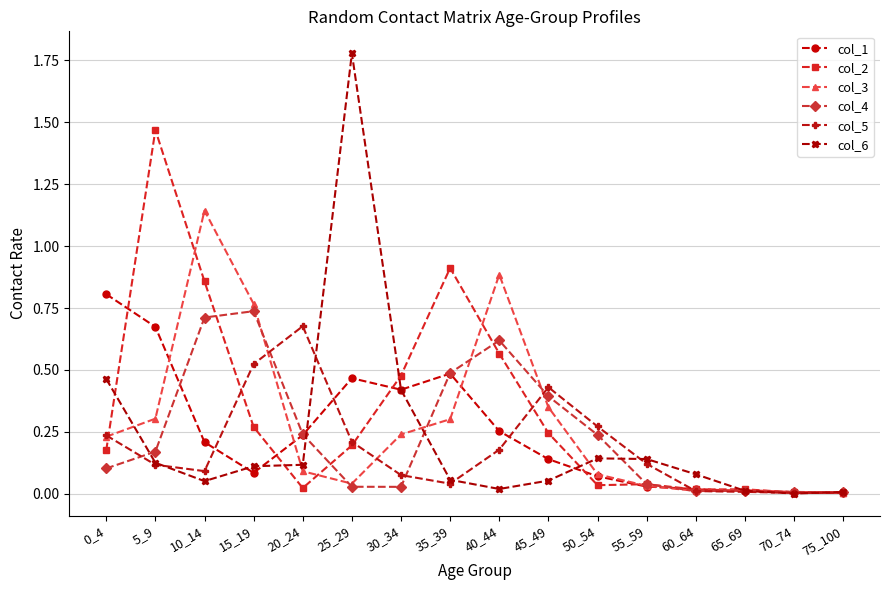

Count the number of data series in this chart.

6